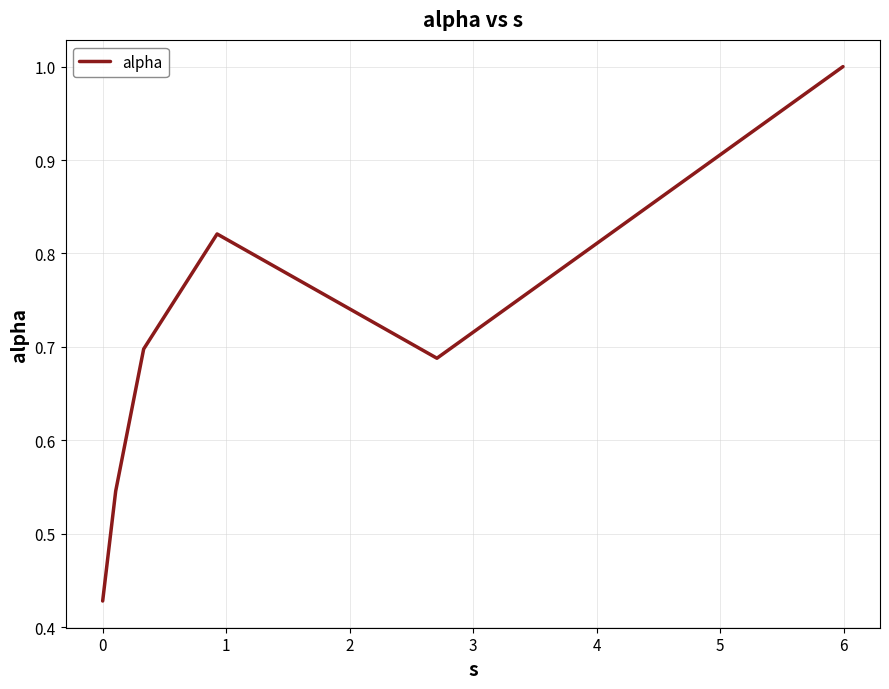

True or false: the data has more than 1 interior local peaks.

False